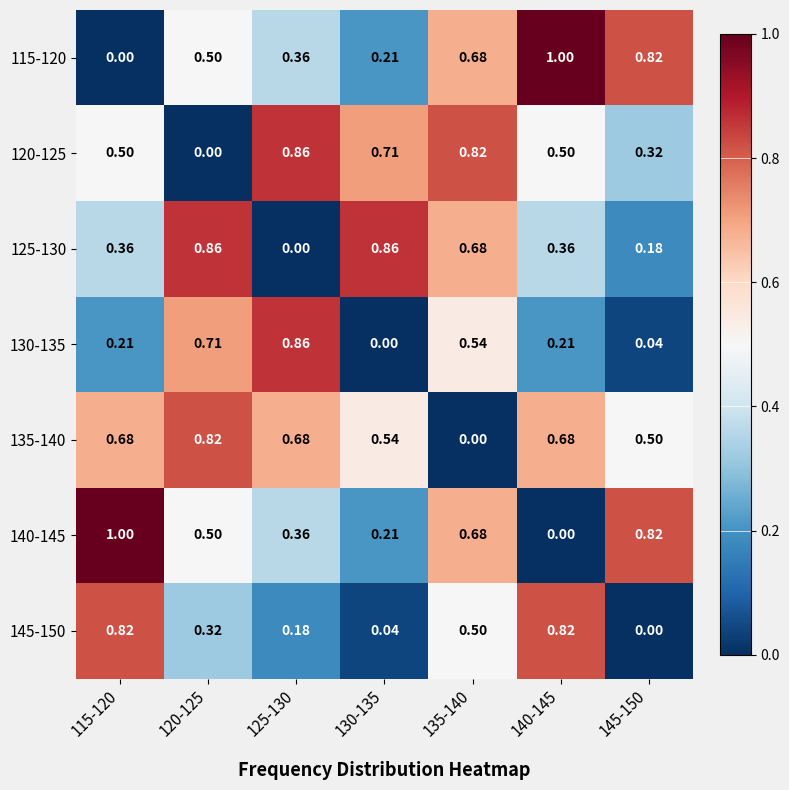

Is the value of 115-120 at 135-140 greater than the value of 145-150 at 140-145?

No